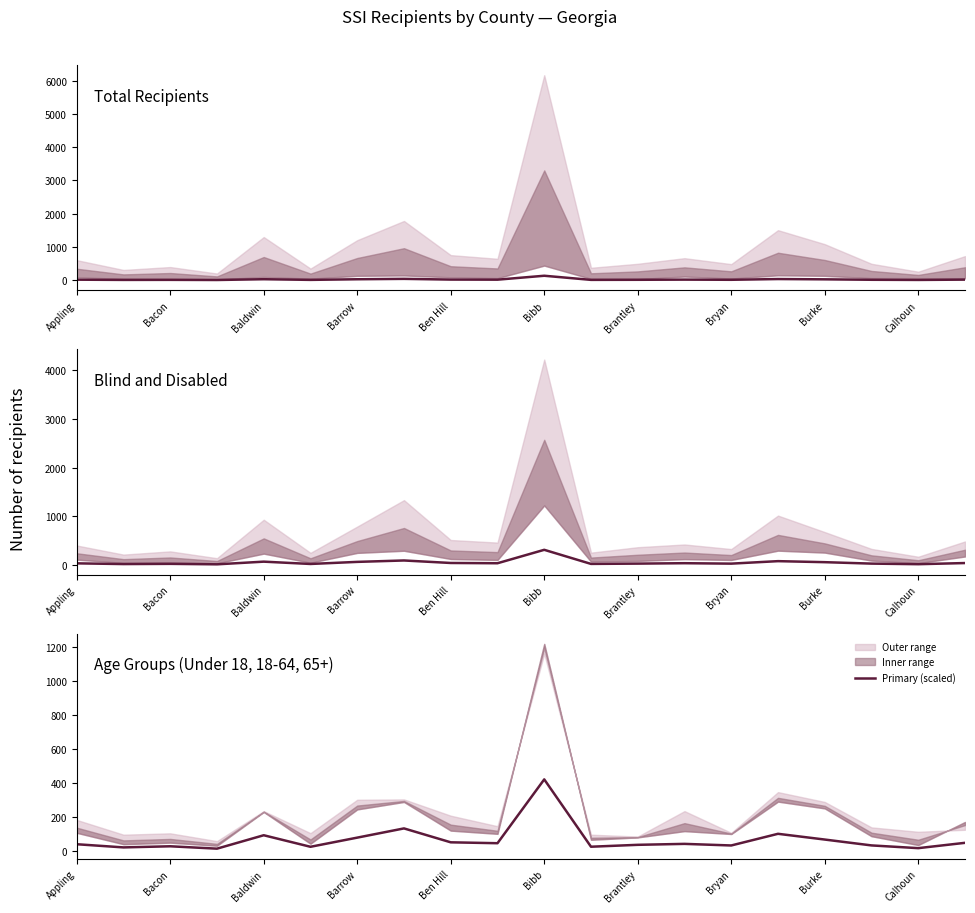

Is it true that Blind/Disabled (scaled) equals 5.1 at Bibb?

False